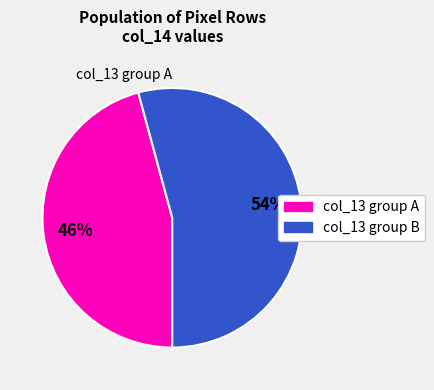

To the nearest percent, what is the difference between the largest and smallest slice percentages?

54%